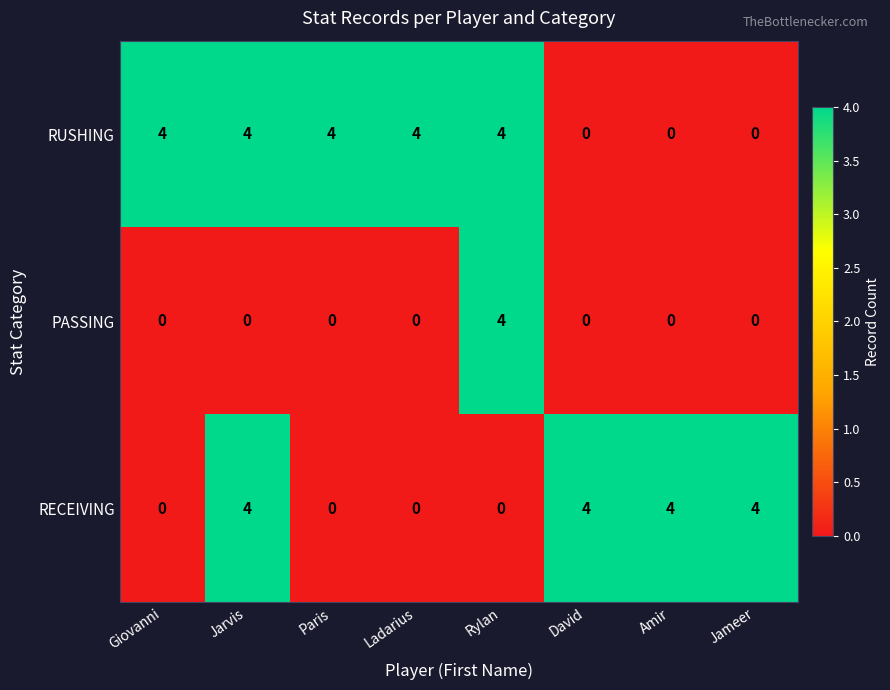

What is the spread (max minus min) of values at Paris?

4